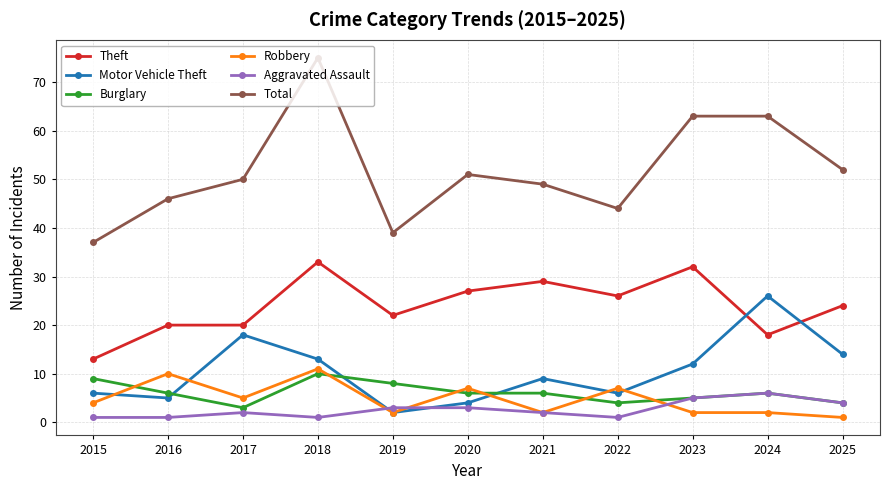

Which series has the widest spread of values?

Total